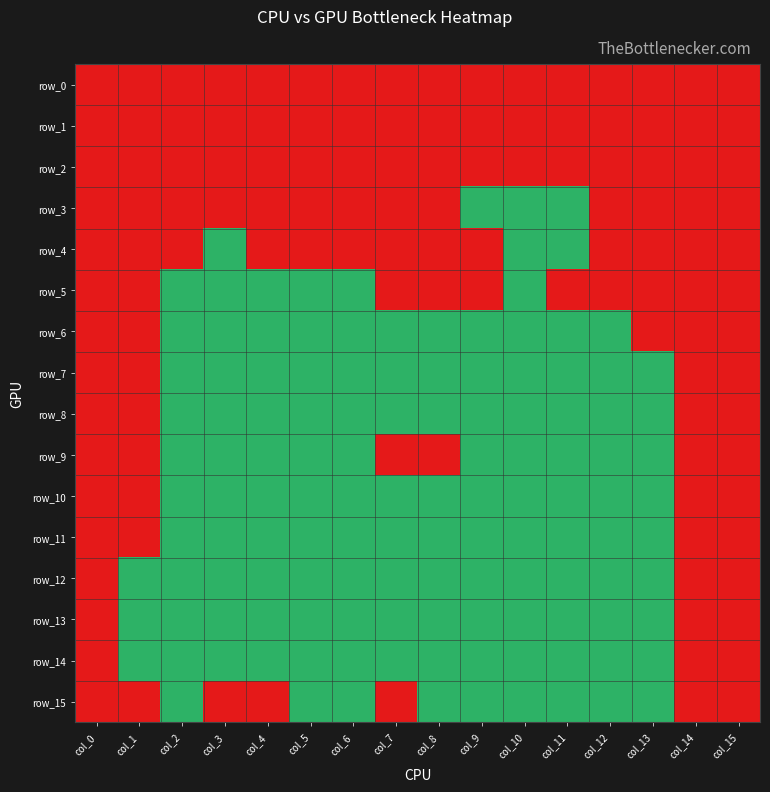

Rank the series by their maximum value, from lowest to highest.

row_0, row_1, row_2, row_3, row_4, row_5, row_6, row_7, row_8, row_9, row_10, row_11, row_12, row_13, row_14, row_15